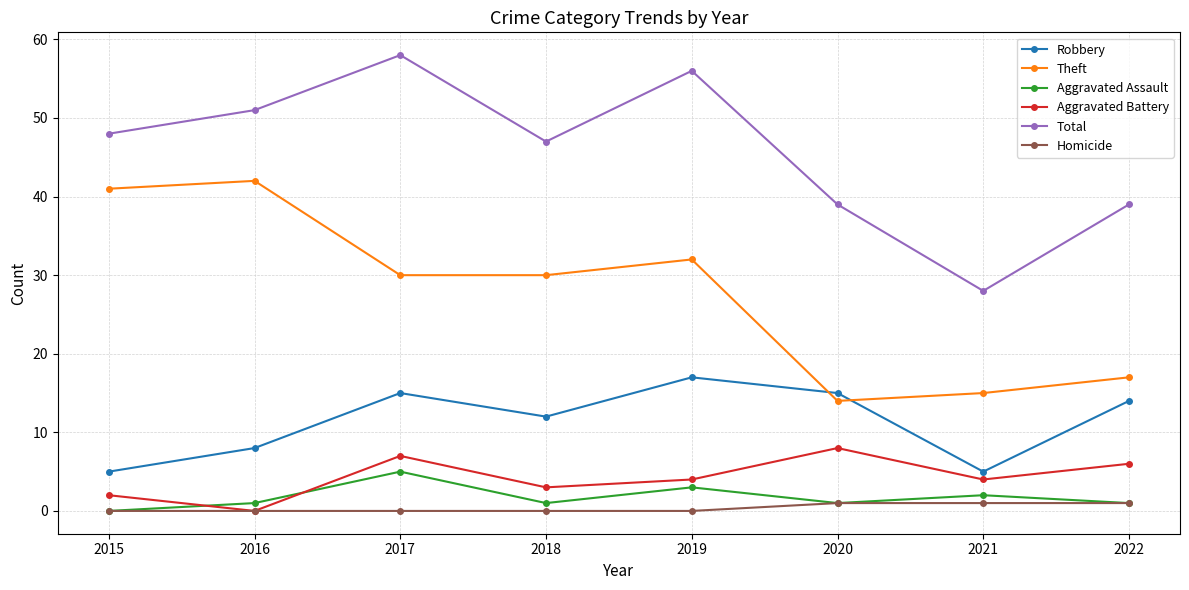

Does the chart display data point markers on the line(s)?

Yes